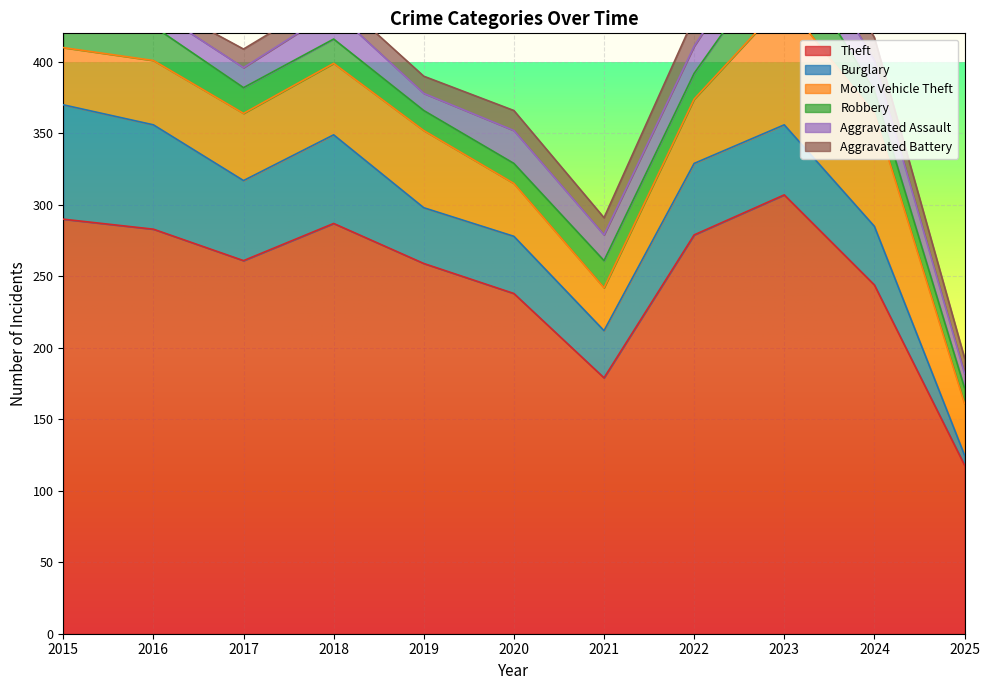

How many interior local peaks does the Aggravated Battery series have?

3